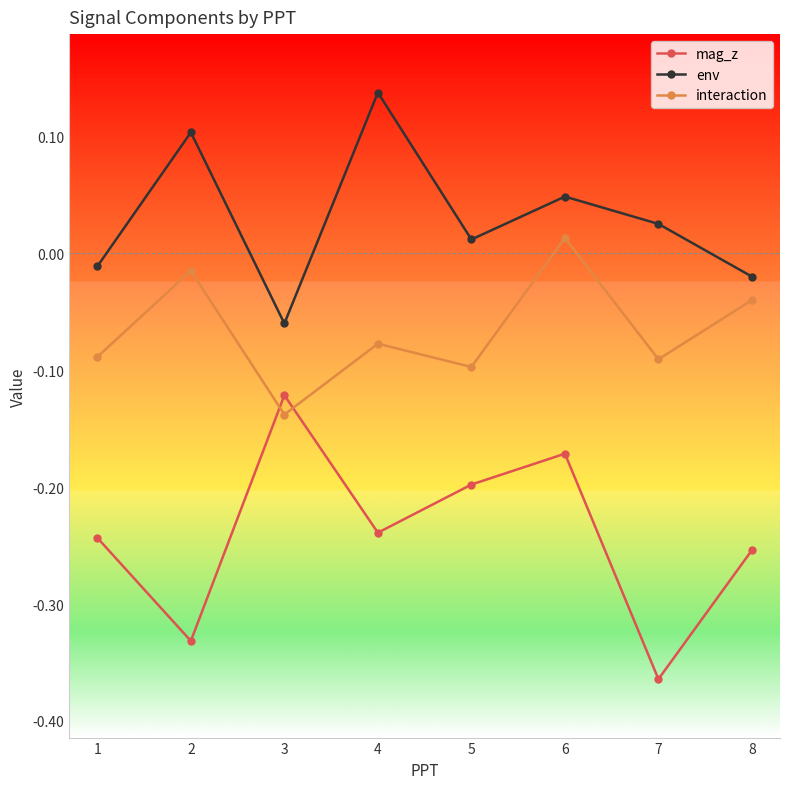

True or false: interaction and env cross at least once.

False